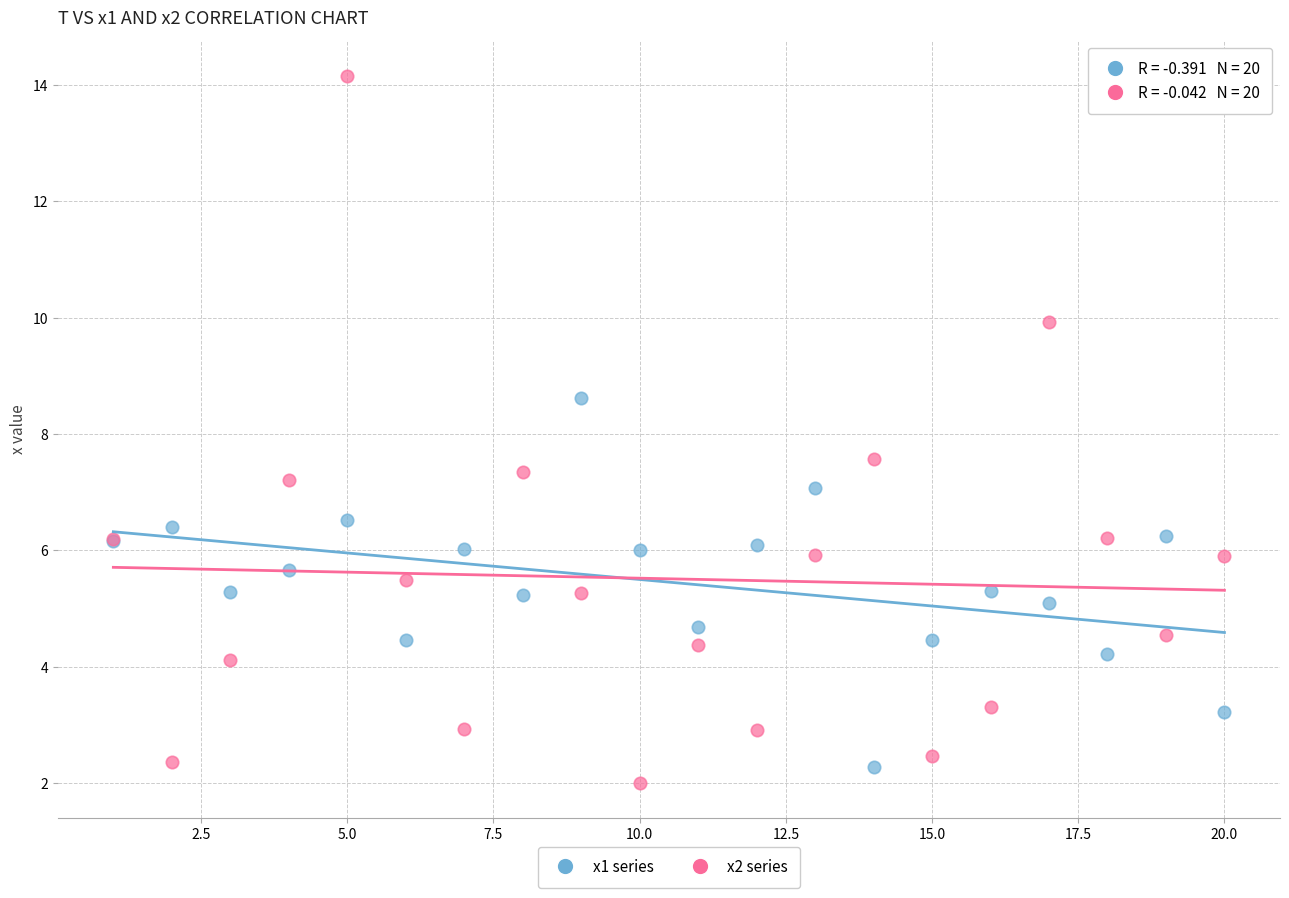

Which series reaches the maximum Y coordinate?

x2 series